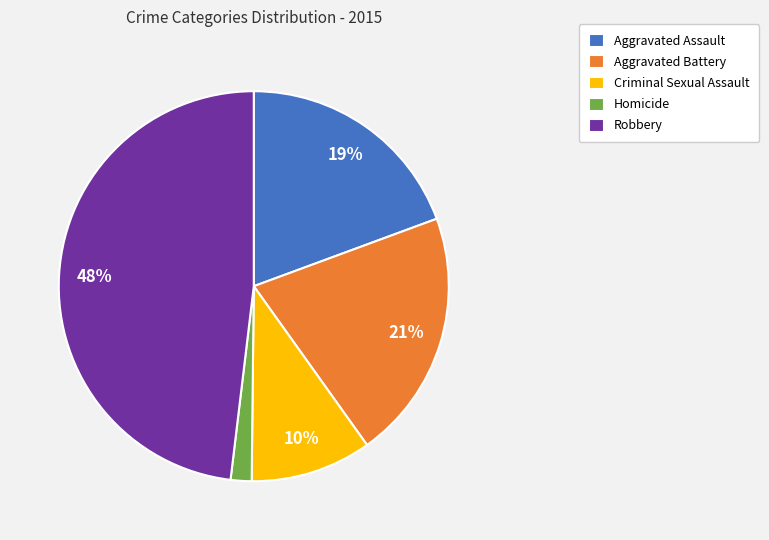

What is the smallest slice in the pie chart?

Homicide